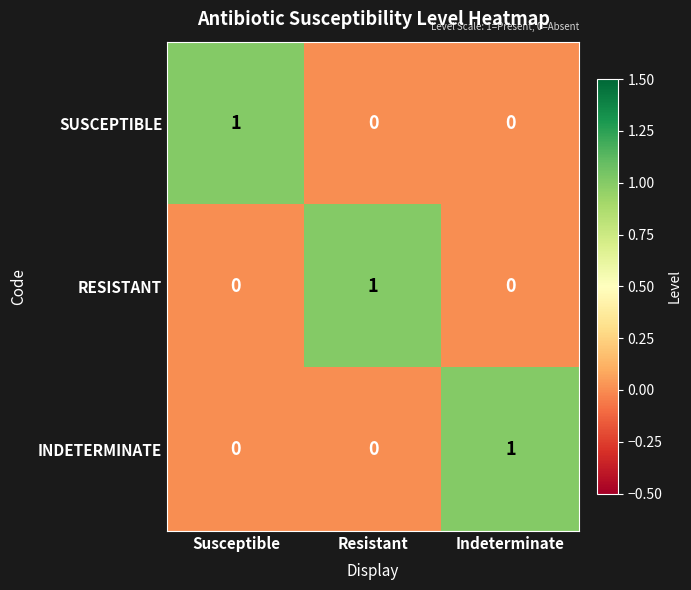

At how many categories does at least one series exceed 0?

3